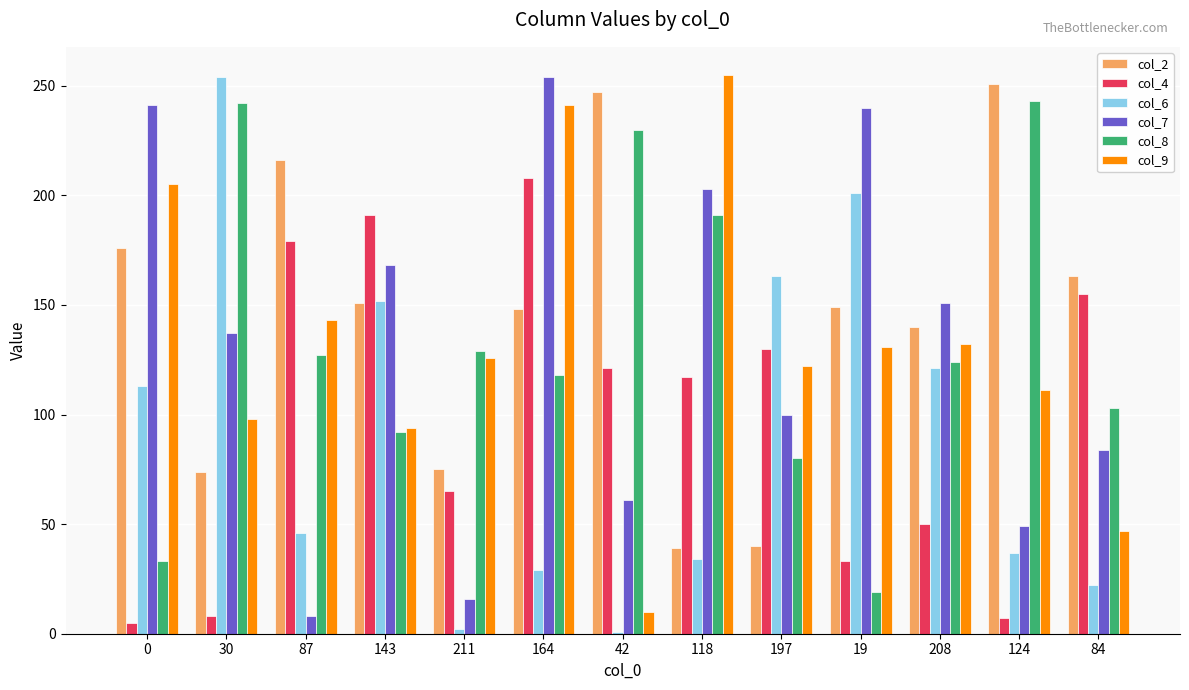

What is the label of the 13th bar from the left?

84